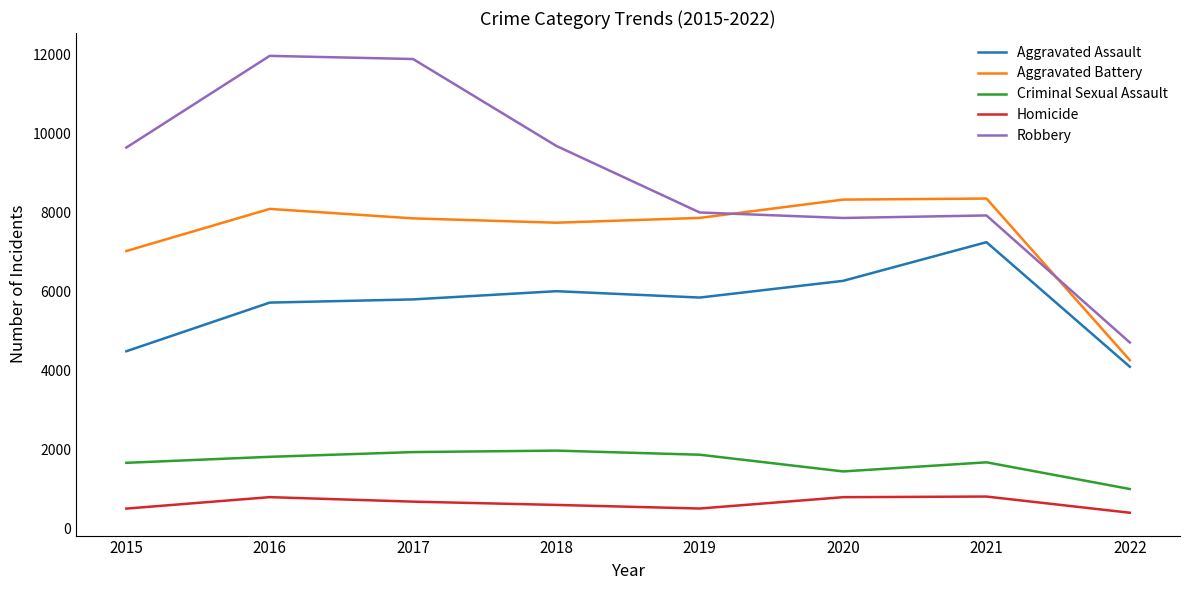

What is the highest value of the Aggravated Battery series?

8347